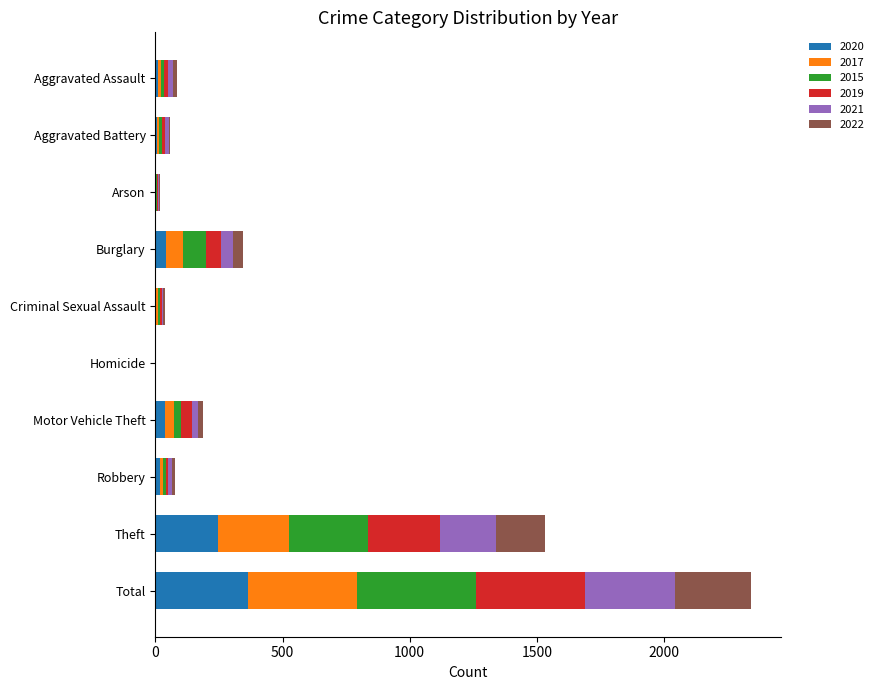

What is the maximum value for 2020?

364